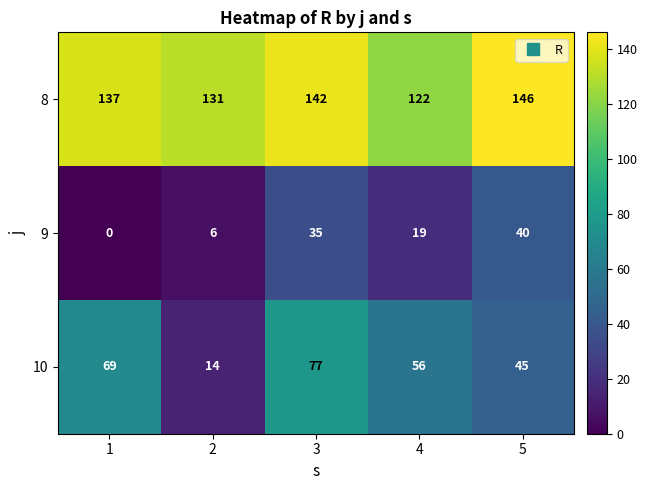

Count the number of categories in the chart.

5